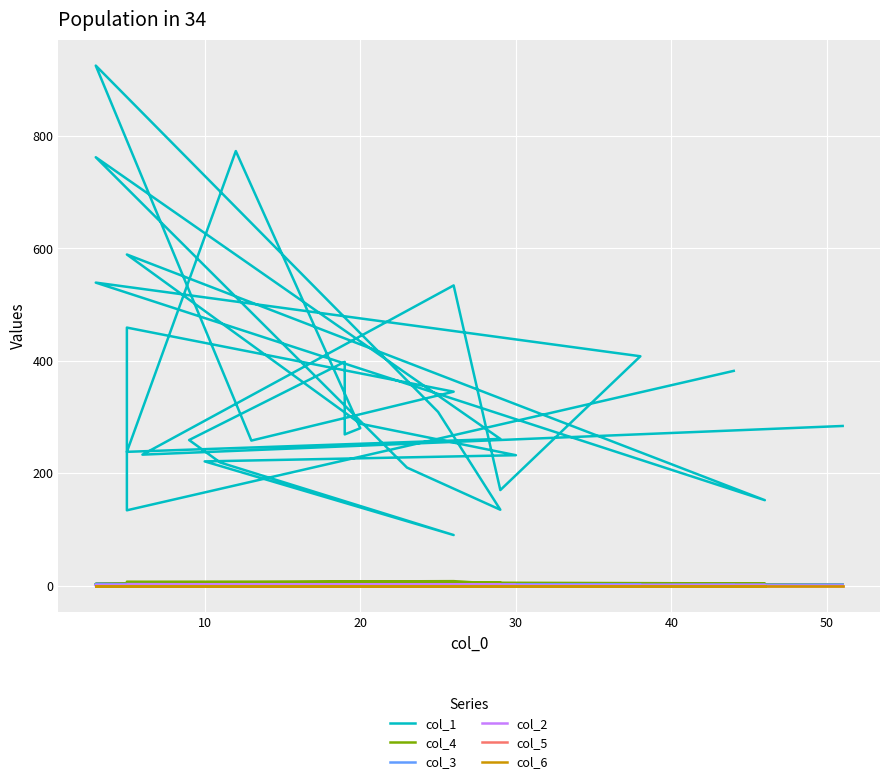

How many lines are shown in the chart?

6